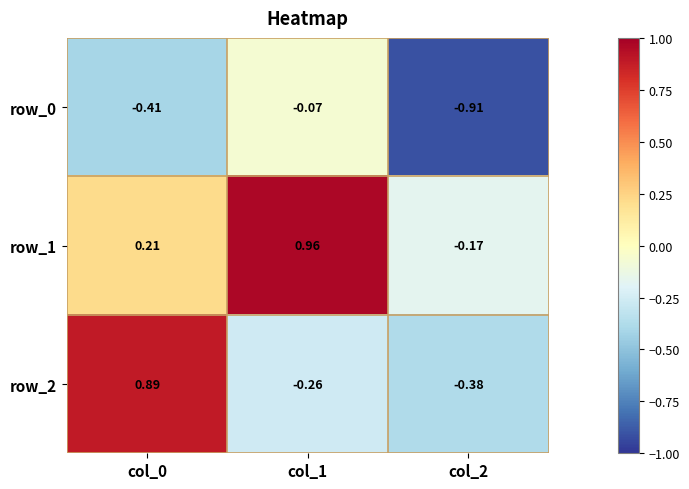

Reading right to left, extract all data points from this chart.

row_0: col_2=-0.9	col_1=-0.1	col_0=-0.4
row_1: col_2=-0.2	col_1=1.0	col_0=0.2
row_2: col_2=-0.4	col_1=-0.3	col_0=0.9